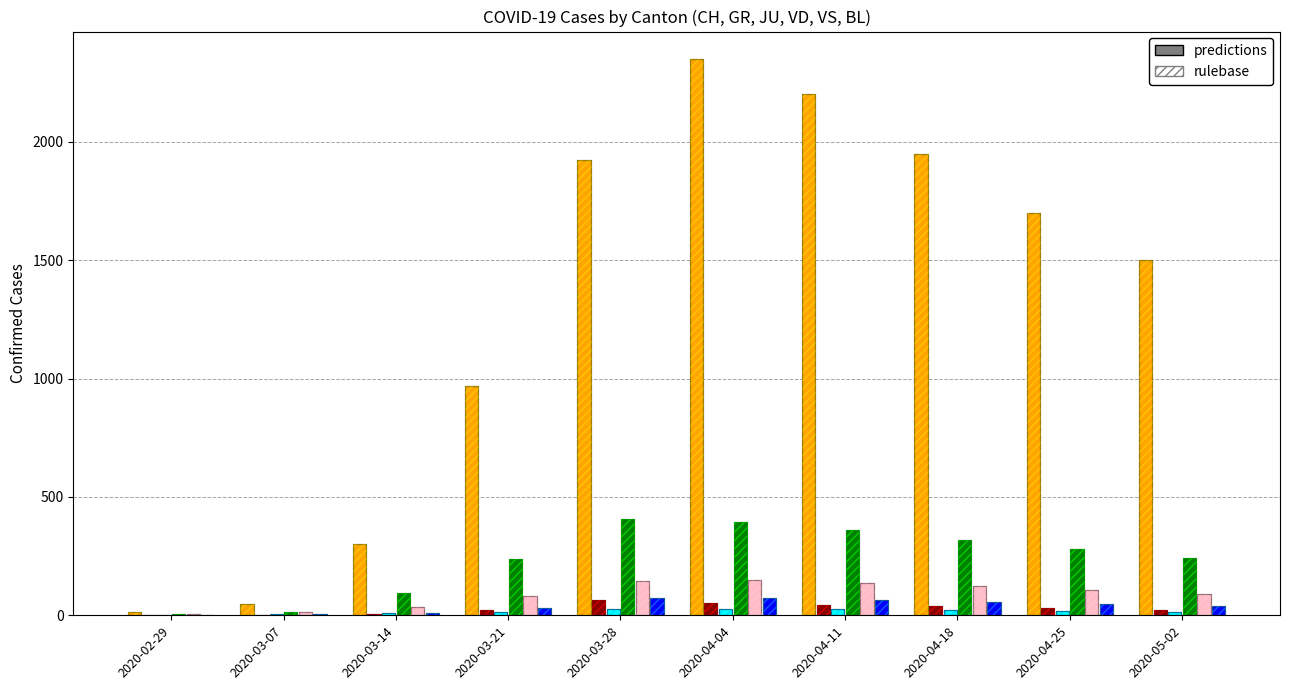

Are the bars horizontal?

No